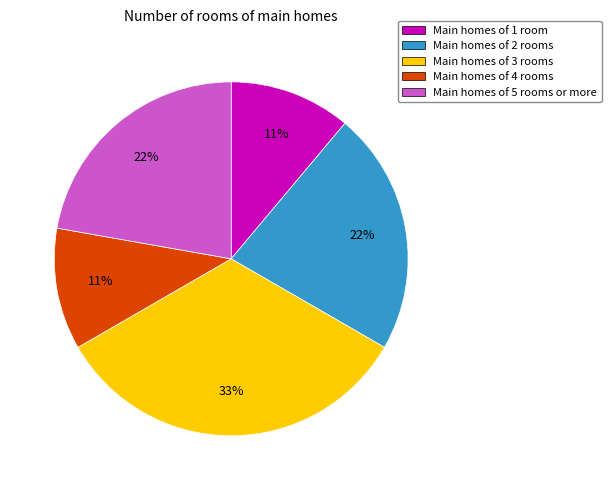

To the nearest percent, what portion does Main homes of 3 rooms represent?

33%